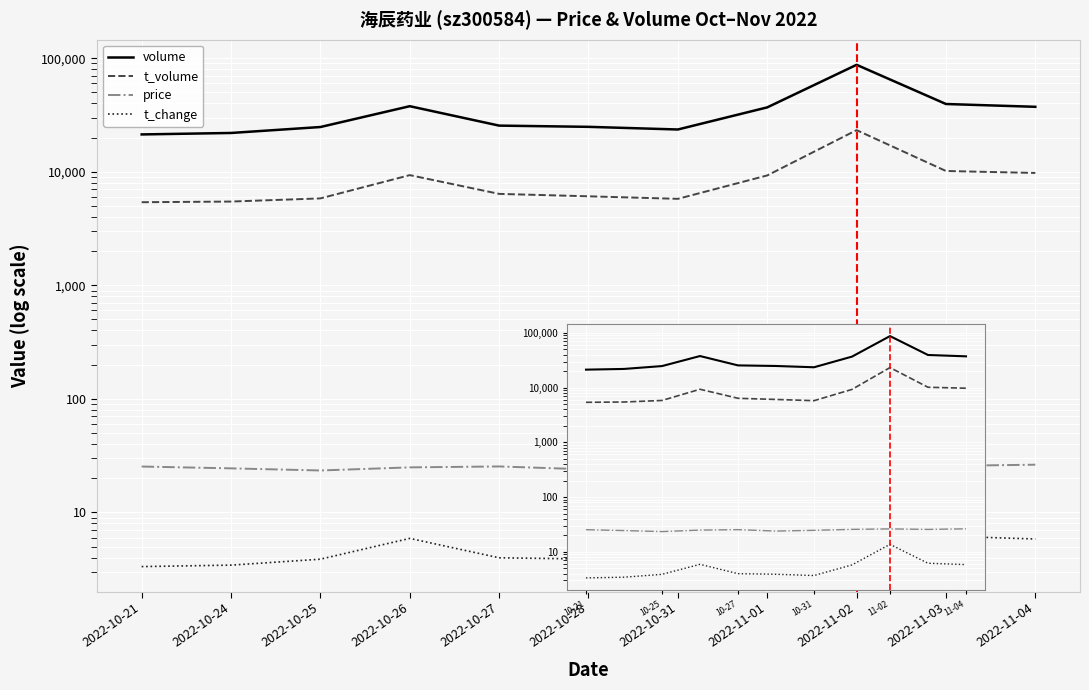

How many lines are shown in the chart?

4